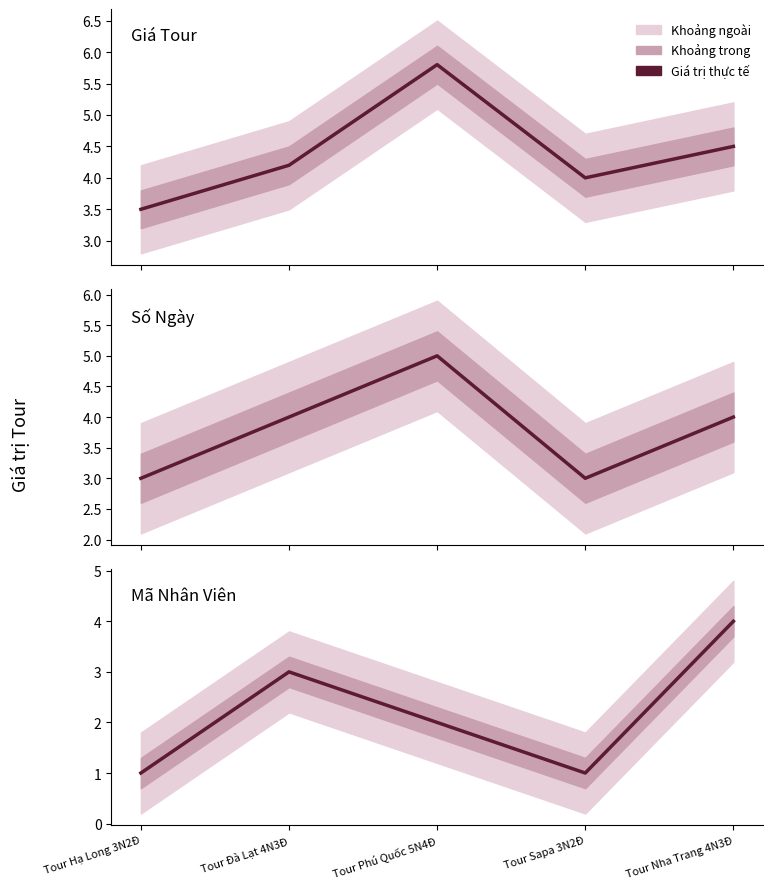

Where does the Giá (triệu đồng) series first go above 4?

Tour Đà Lạt 4N3Đ